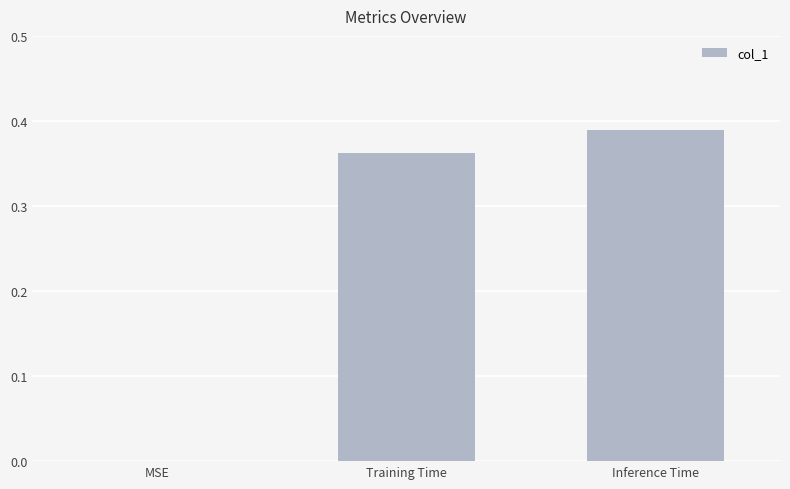

Is it true that the value at MSE is -0.1?

False